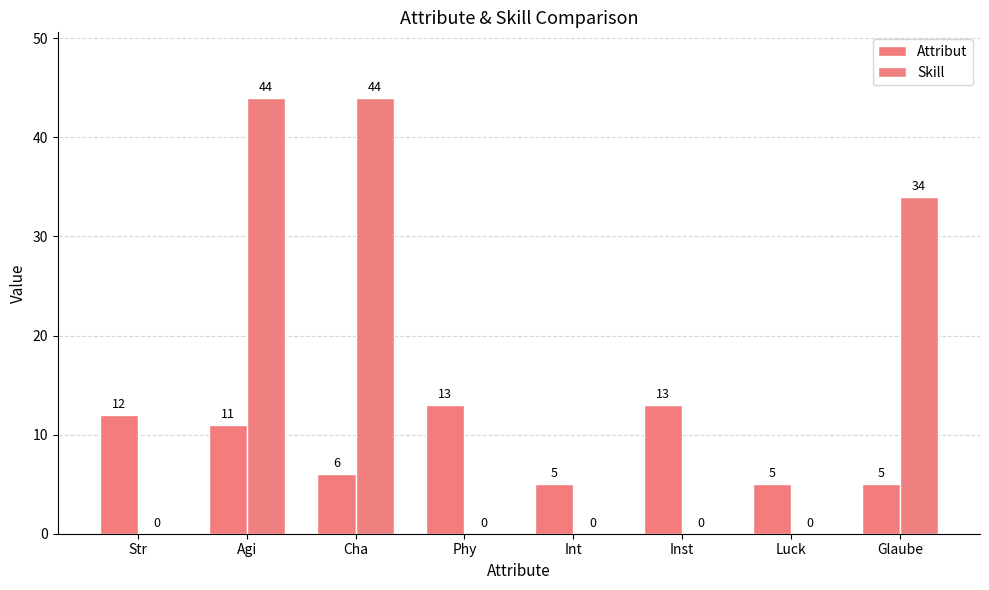

The Skill series shows 34 at Glaube. True or false?

True